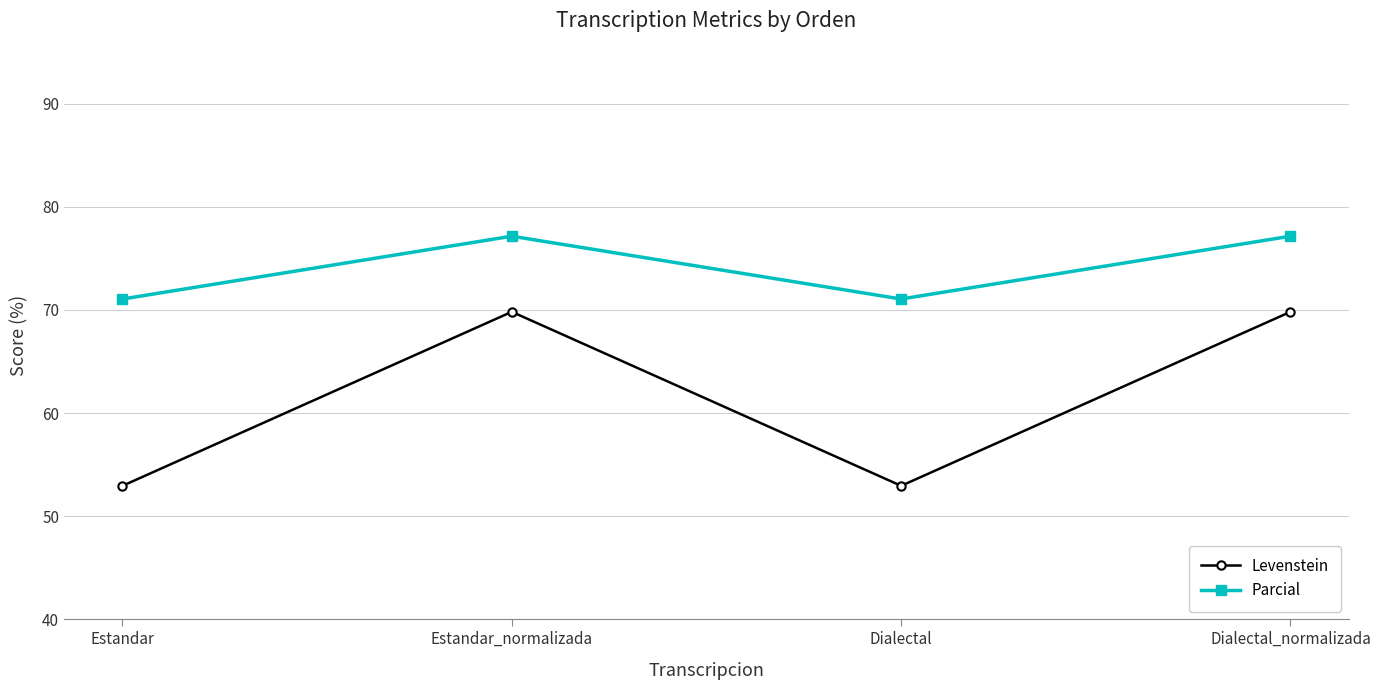

True or false: Levenstein has a value of 15.6 at Estandar.

False